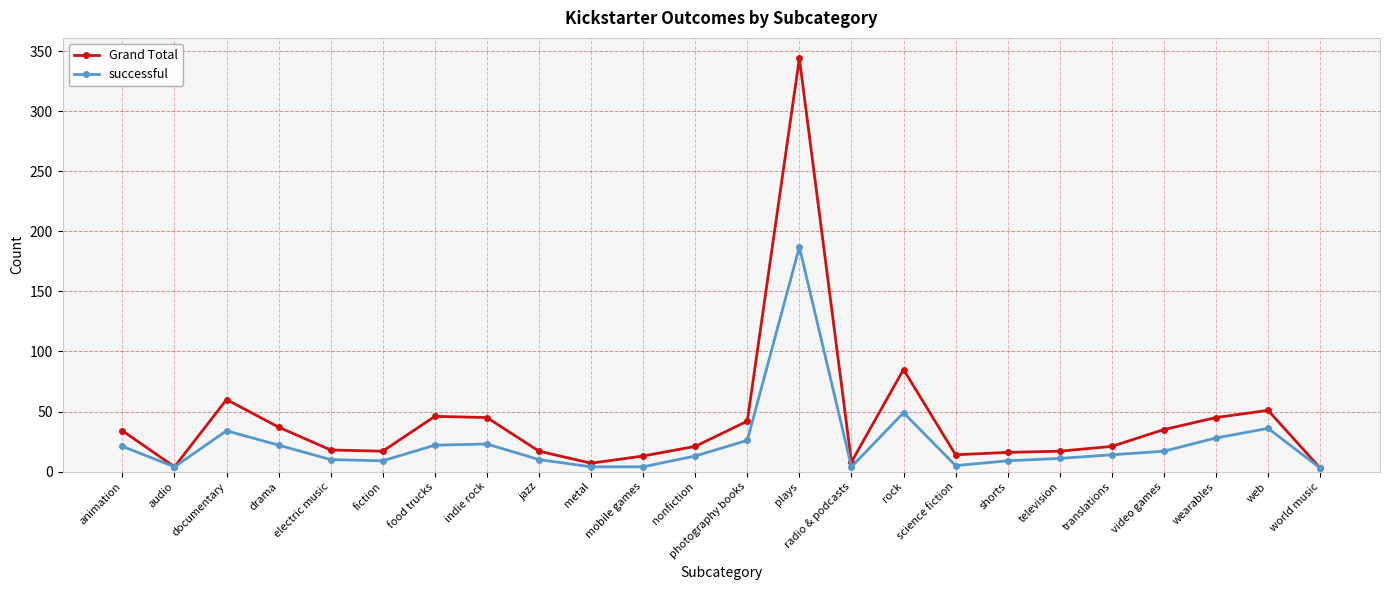

What is the minimum value for successful?

3